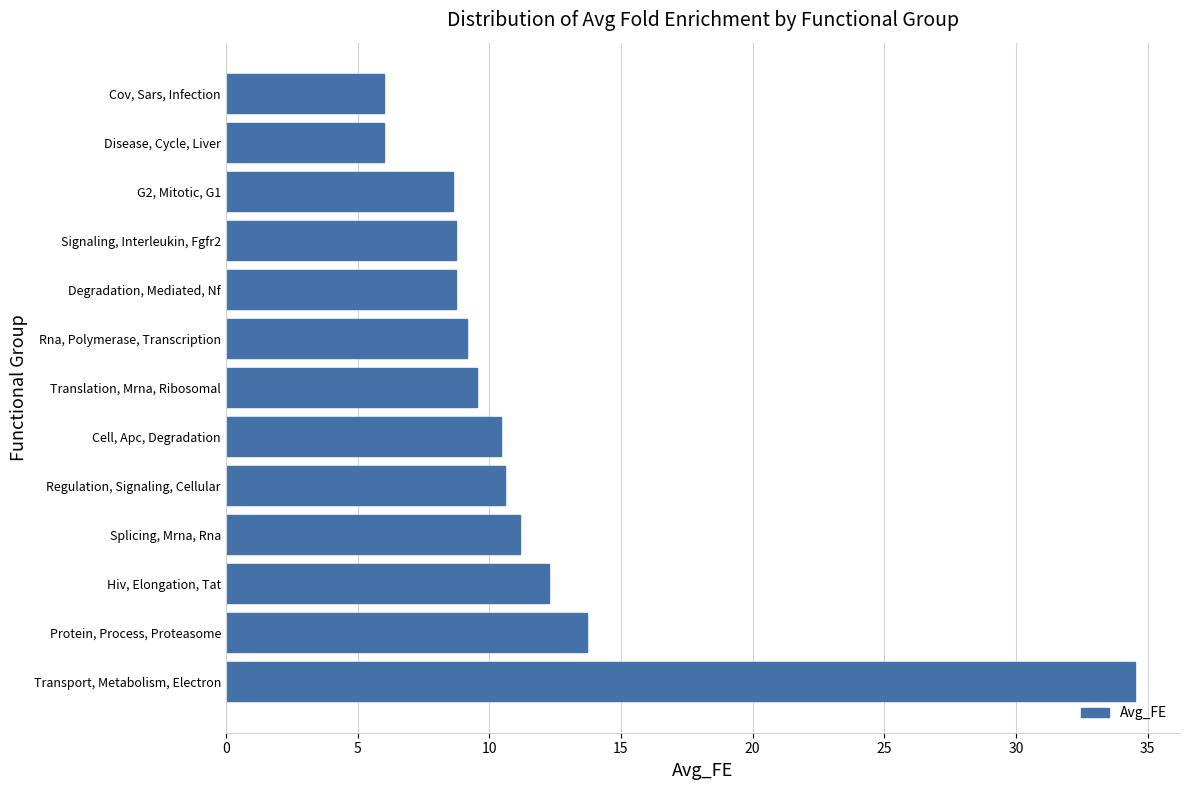

Is it true that the value at Cell, Apc, Degradation is 10.5?

True